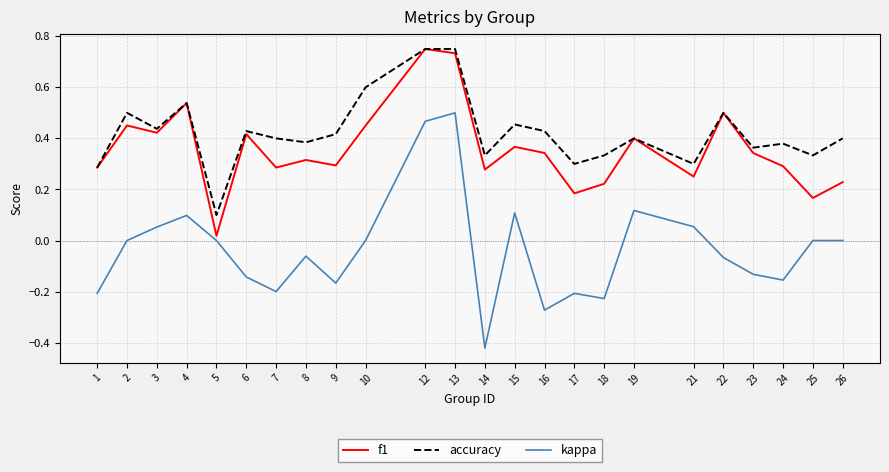

True or false: accuracy and kappa cross at least once.

False